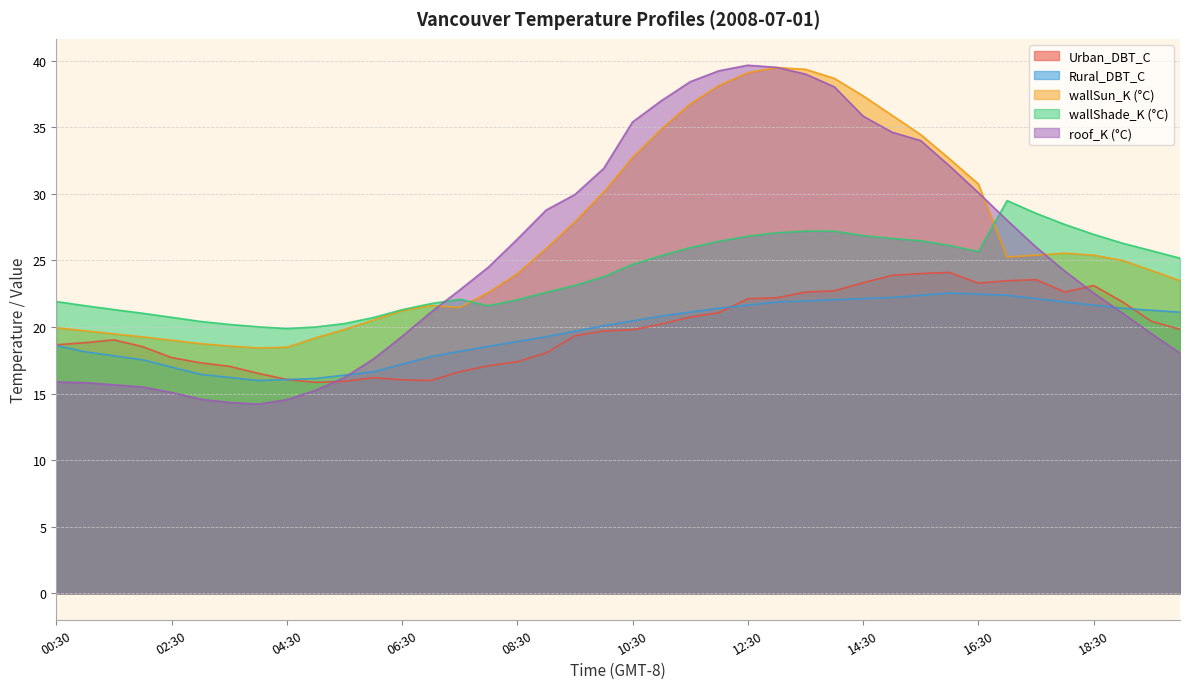

What is the difference between the maximum and second lowest values in the wallSun_K series?

21.0